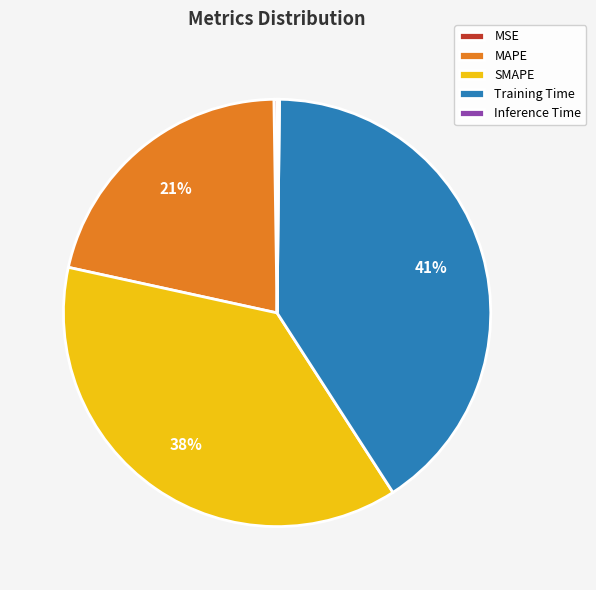

What is the largest slice in the pie chart?

Training Time